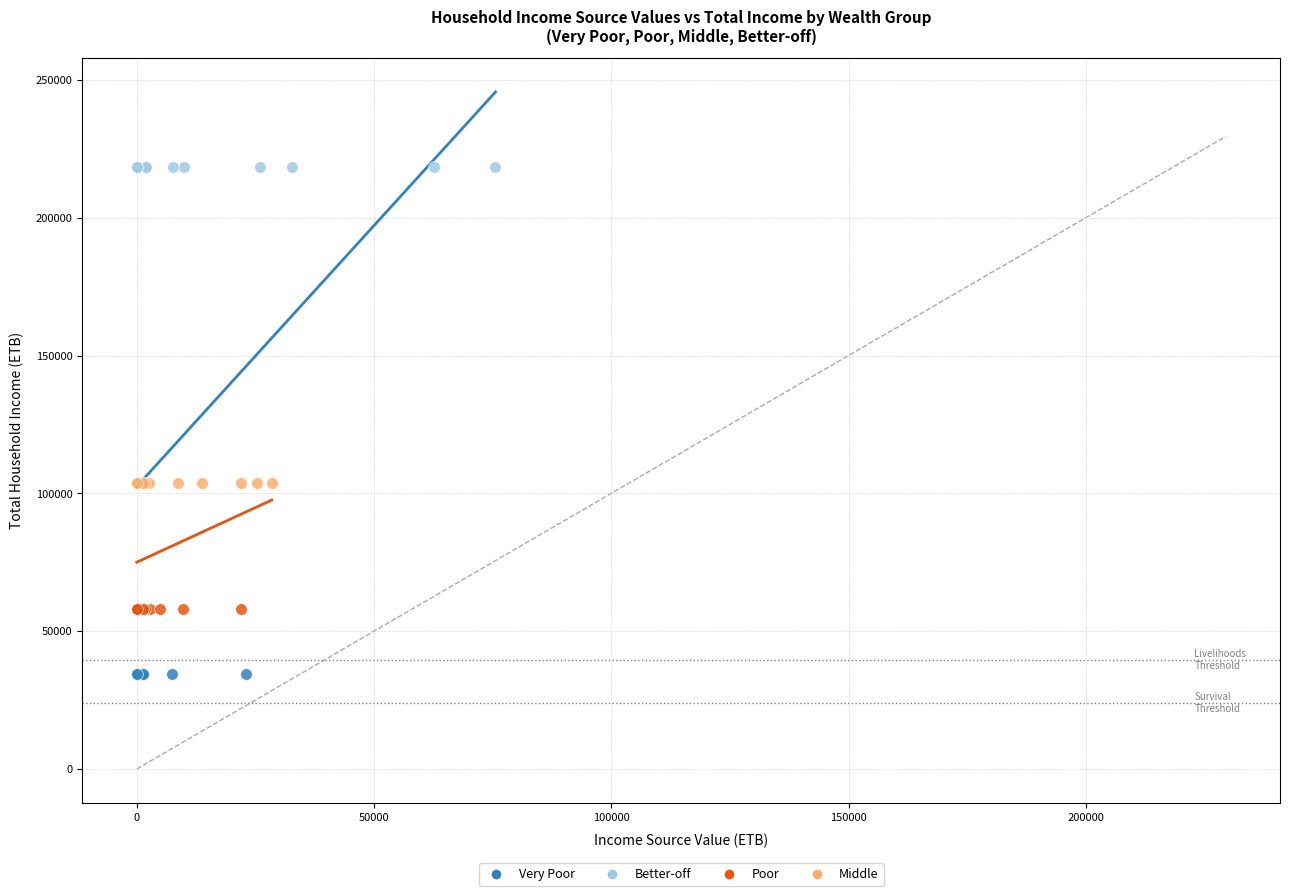

Which series reaches the maximum Y coordinate?

Better-off